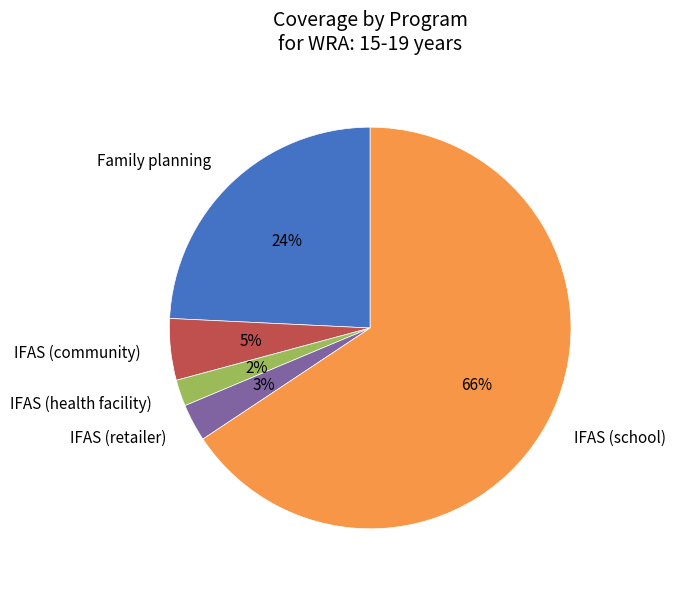

Which category has the biggest portion of the pie?

IFAS (school)